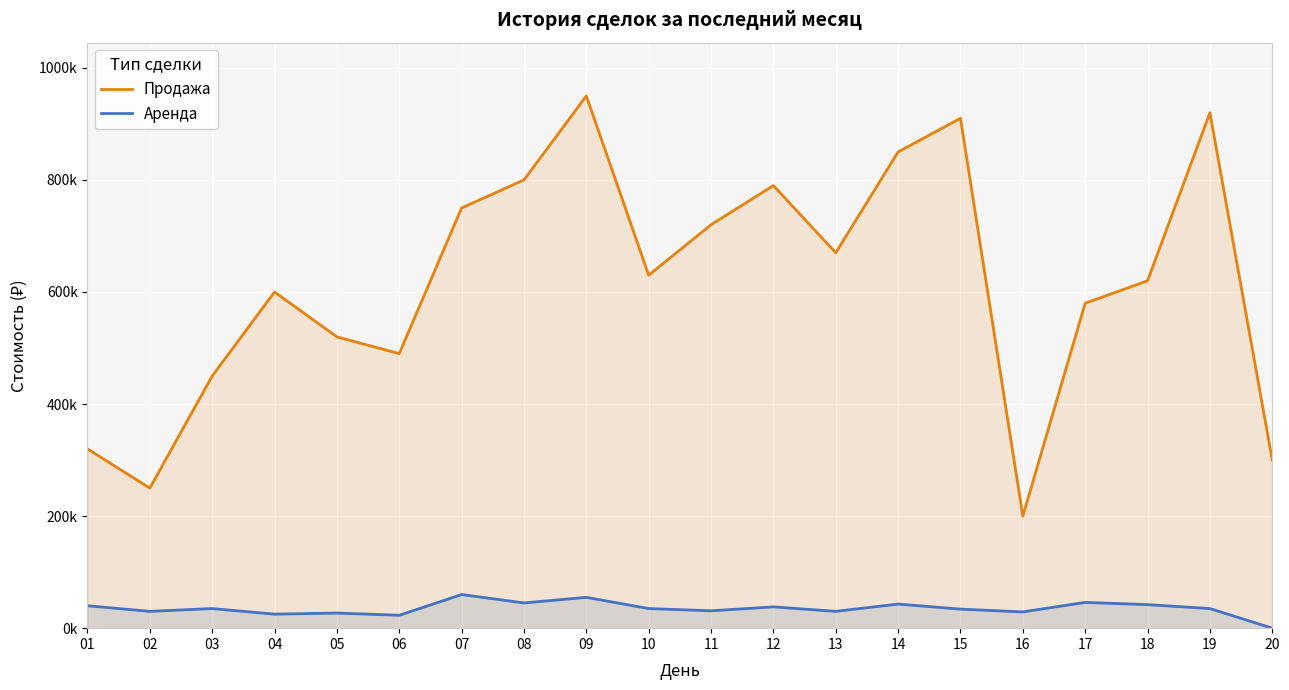

Between 09 and 20, which series saw the biggest shift?

Продажа